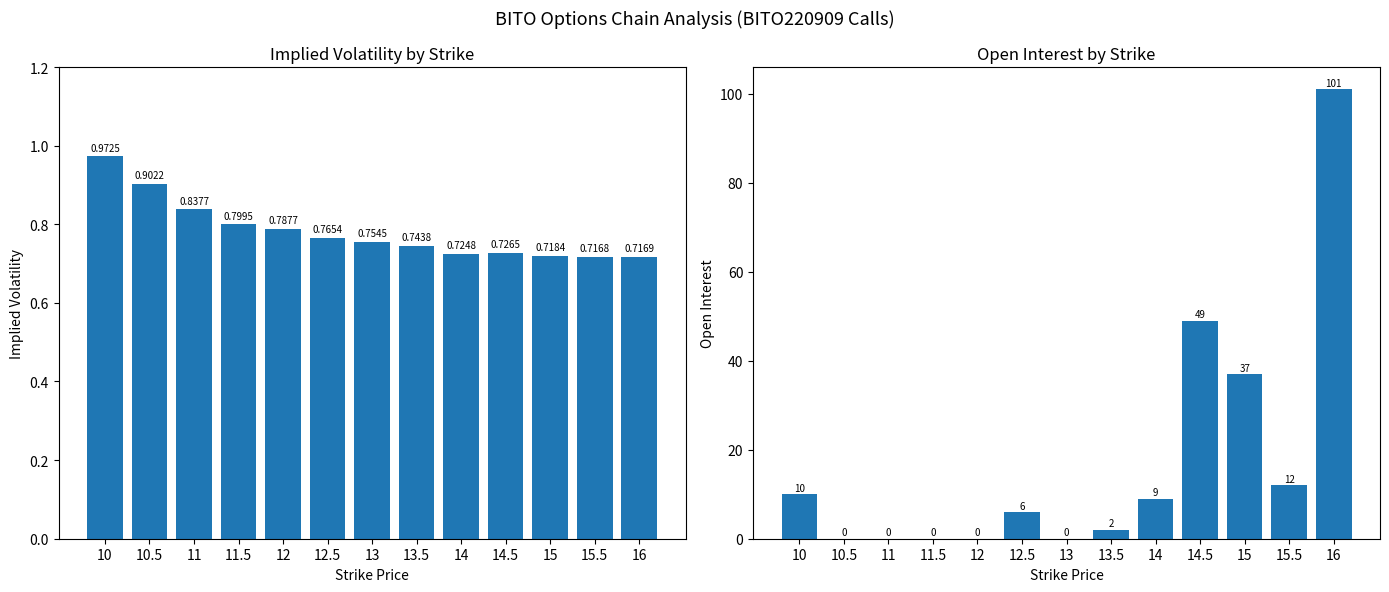

Which label corresponds to the largest value in the chart?

16